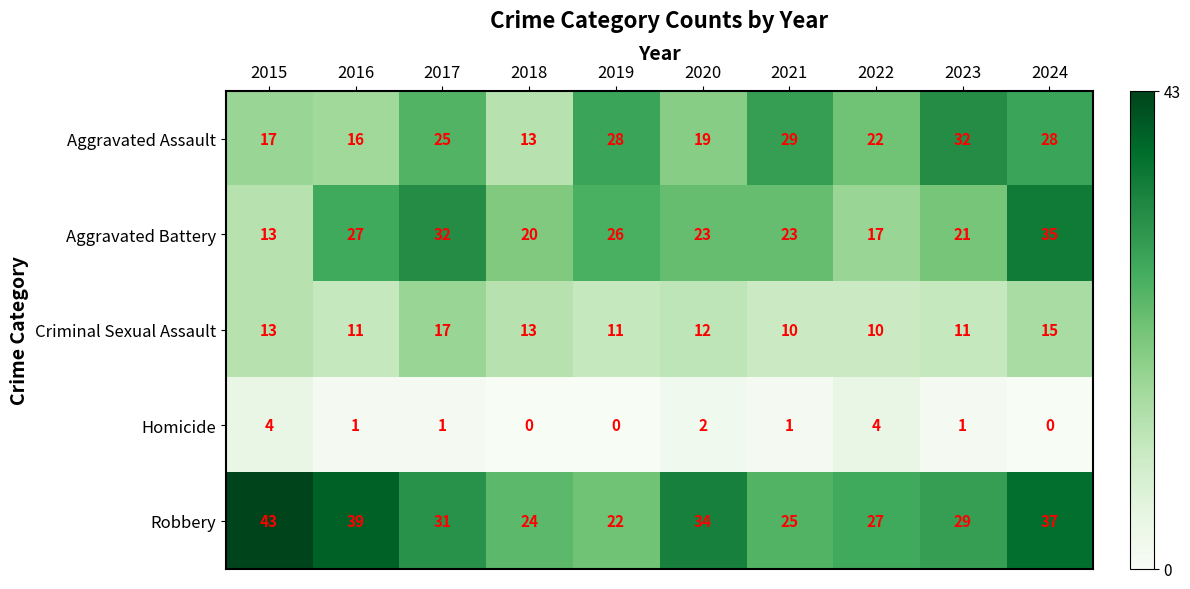

Rank the series at 2022 from highest to lowest value.

Robbery, Aggravated Assault, Aggravated Battery, Criminal Sexual Assault, Homicide